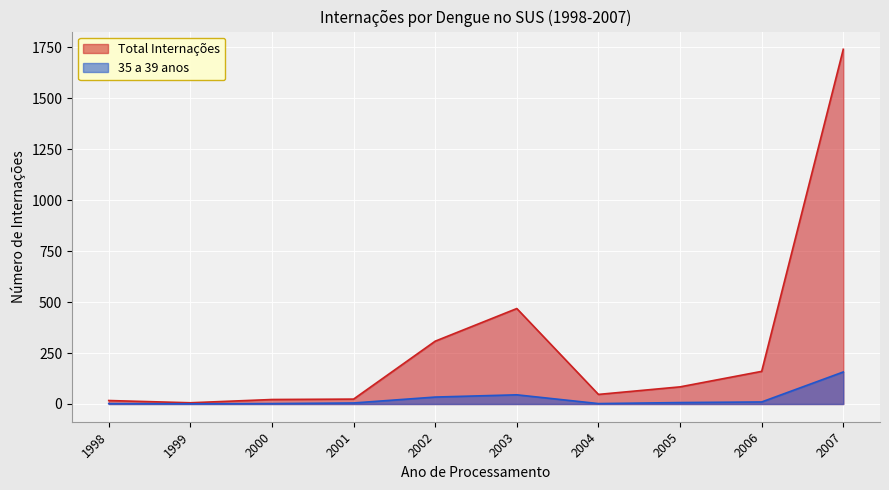

True or false: Total Internações and 35 a 39 anos cross at least once.

False